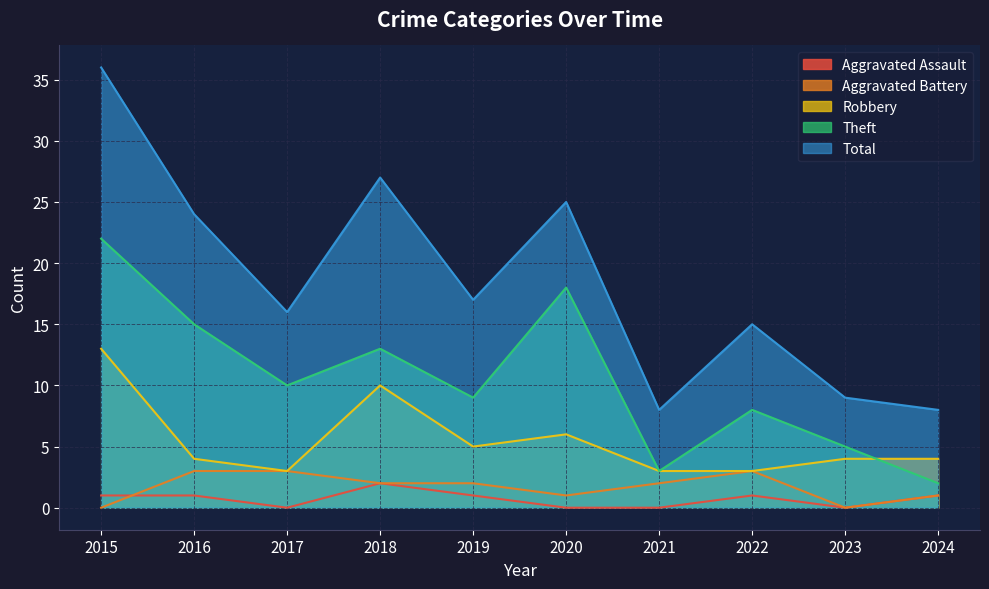

Which series has the widest spread of values?

Total